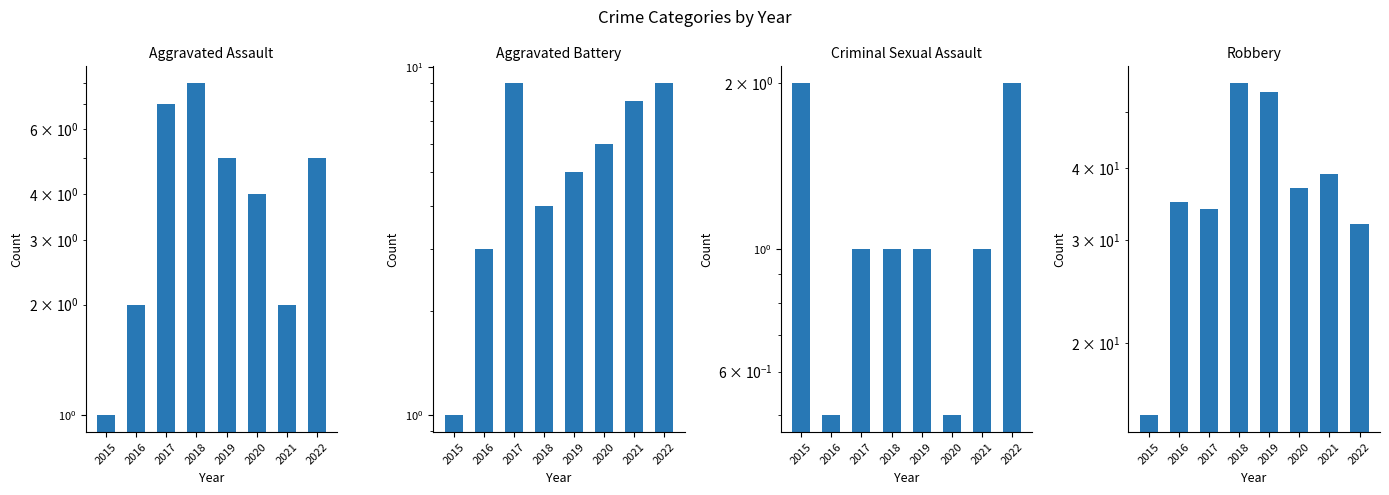

How many Criminal Sexual Assault values are between 1 and 2?

6